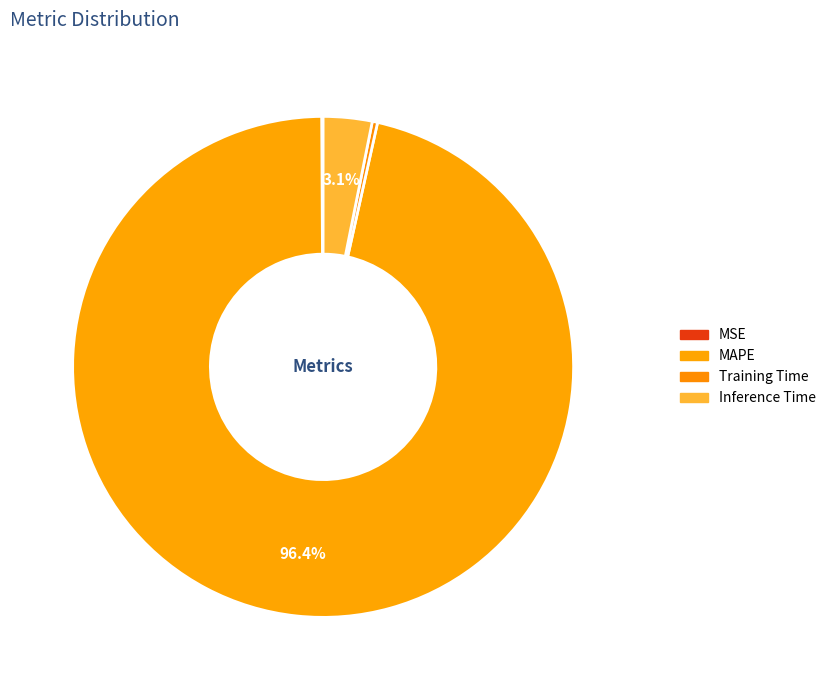

Count the number of slices in the pie.

4